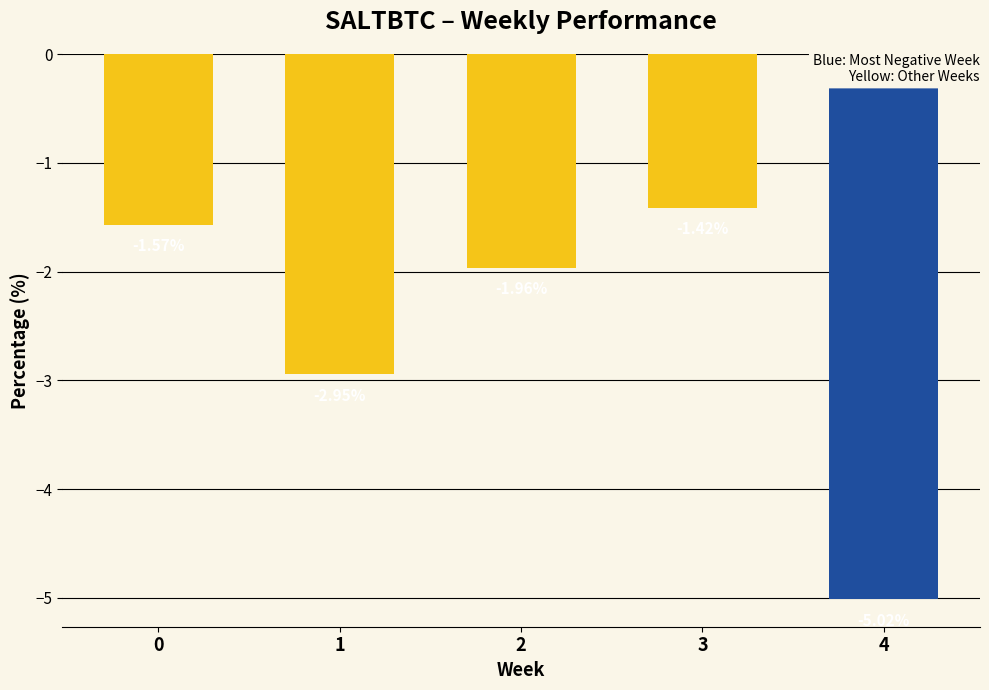

What is the change in value from 0 to 4?

-3.4